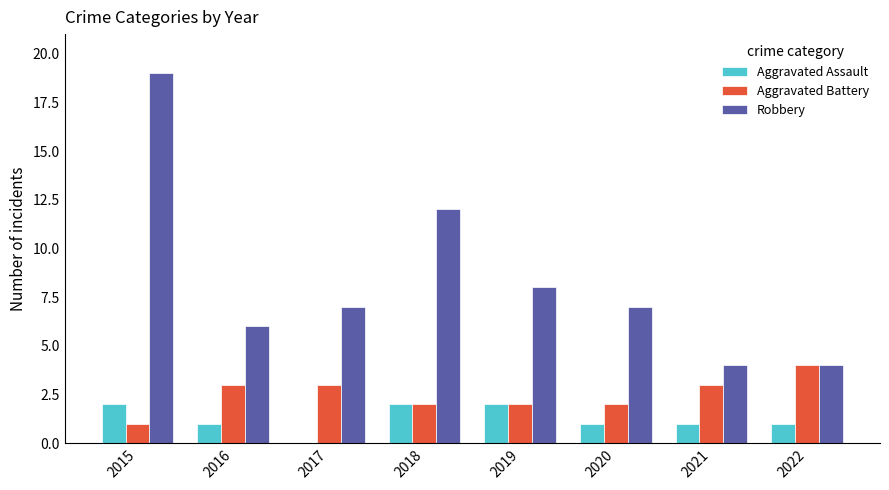

At which label is Robbery closest to 11?

2018